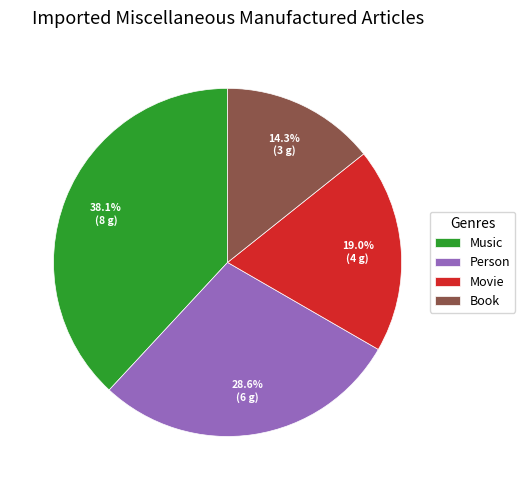

Does Music account for over 50% of the chart?

No